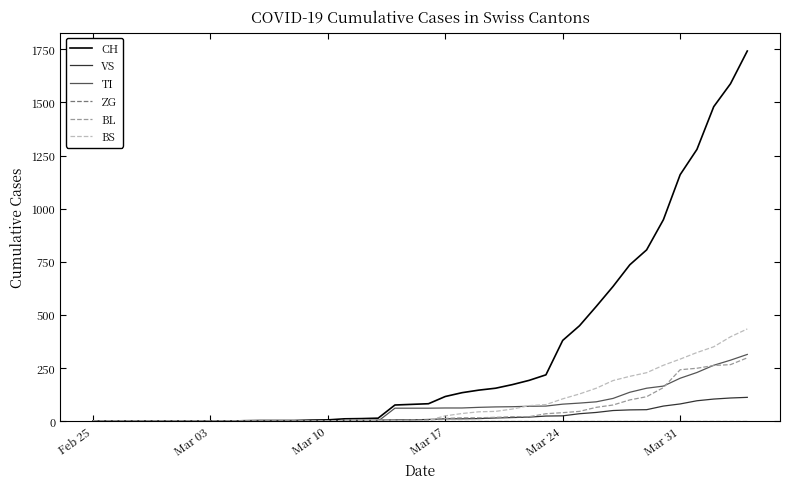

Does the chart display data point markers on the line(s)?

No